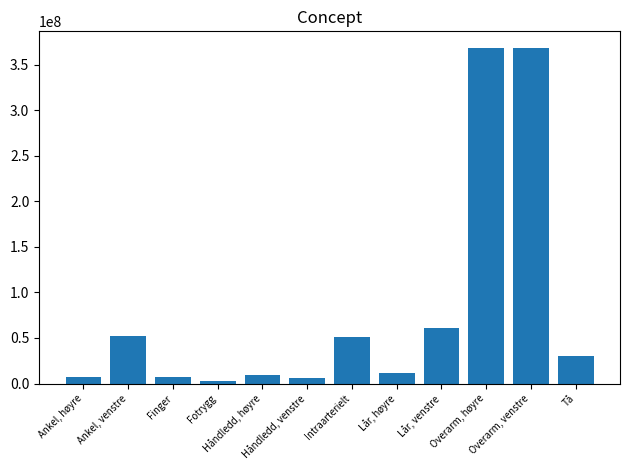

What is the difference between the maximum and minimum values?

365807000